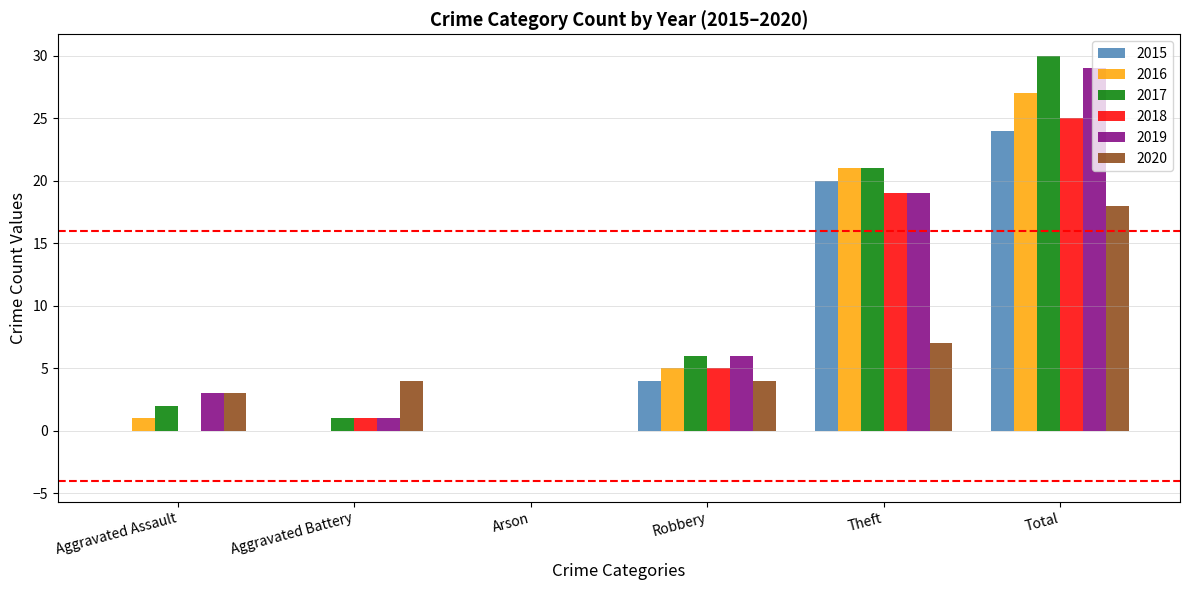

Which label corresponds to the largest value in the chart?

Total